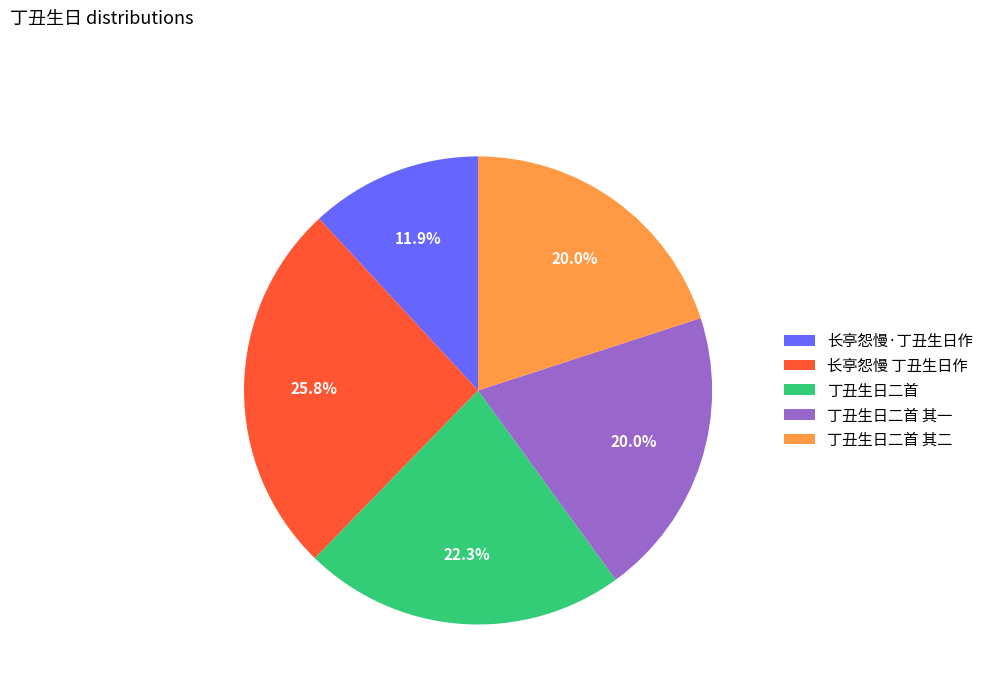

How many slices are in this pie chart?

5